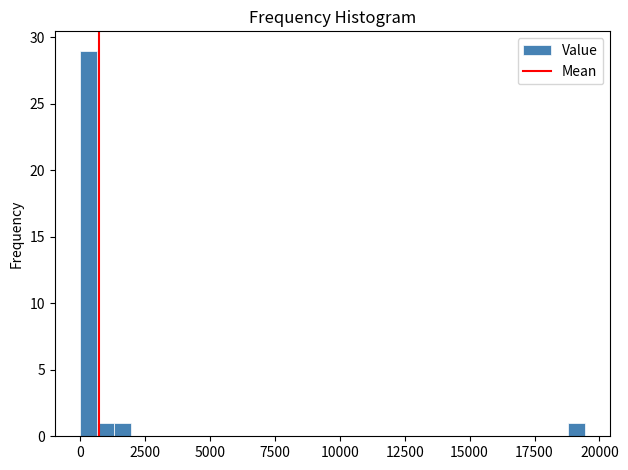

Around what value on the x-axis is the tallest bar? Give the approximate position of its centre, as read against the axis.

500